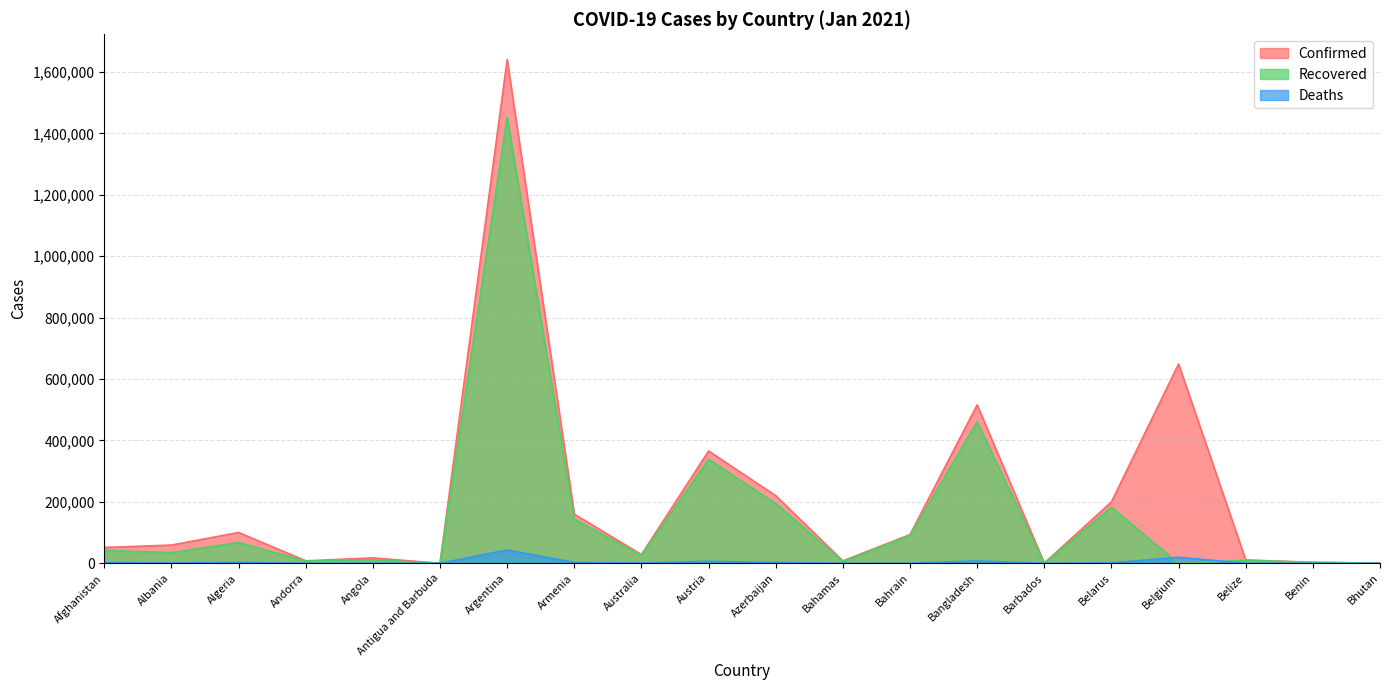

How many lines are shown in the chart?

3